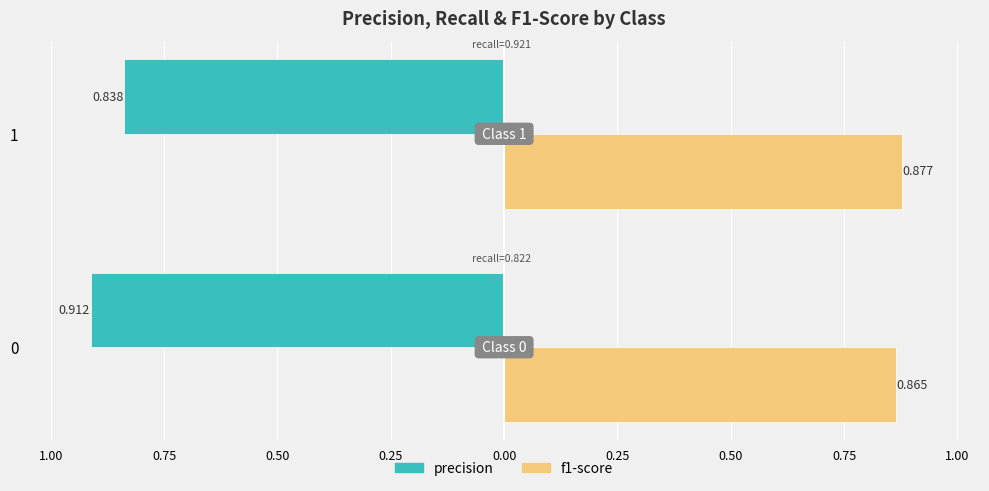

What are all the series names shown in the legend?

precision, f1-score